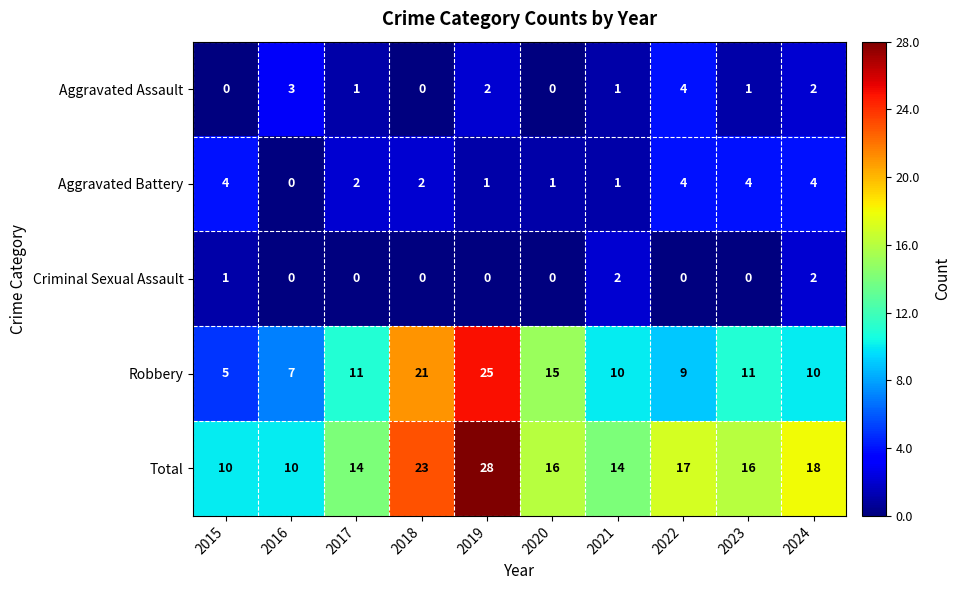

What is the sum of all Criminal Sexual Assault values?

5